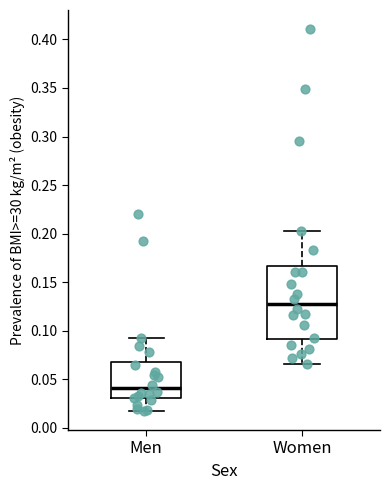

Which box has the lowest median line?

Men